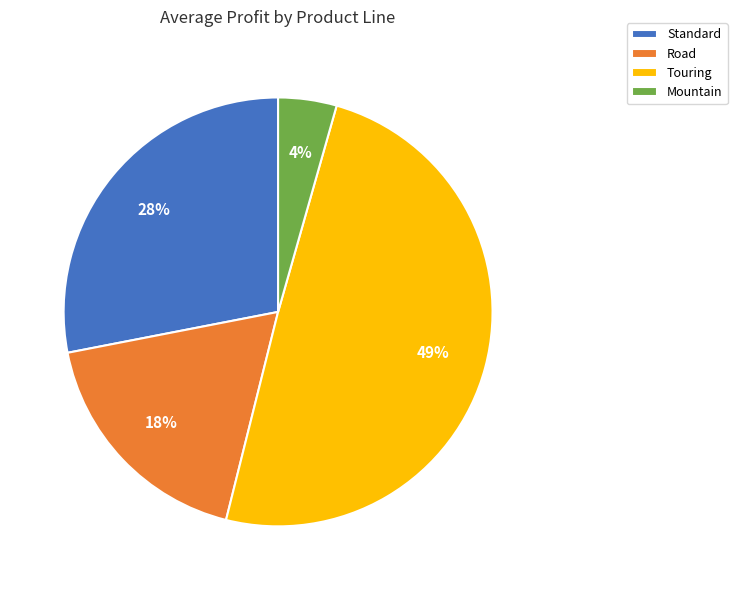

Which slice is the smallest?

Mountain